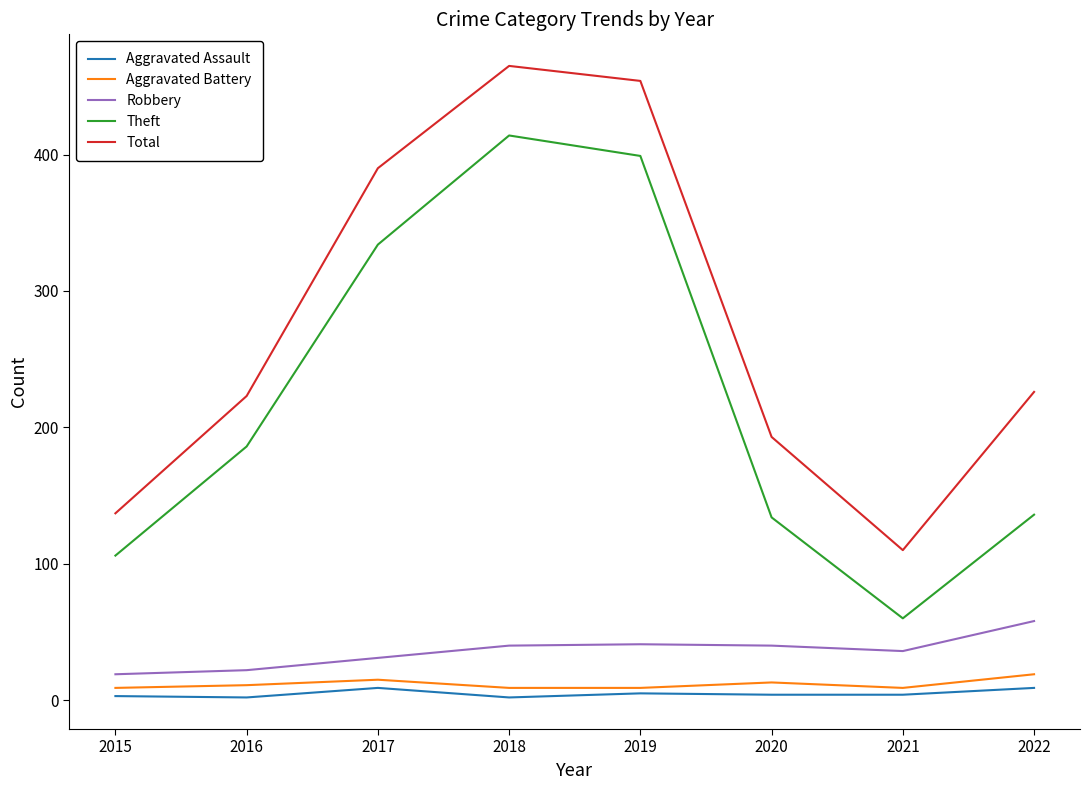

What is the spread (max minus min) of values at 2018?

463